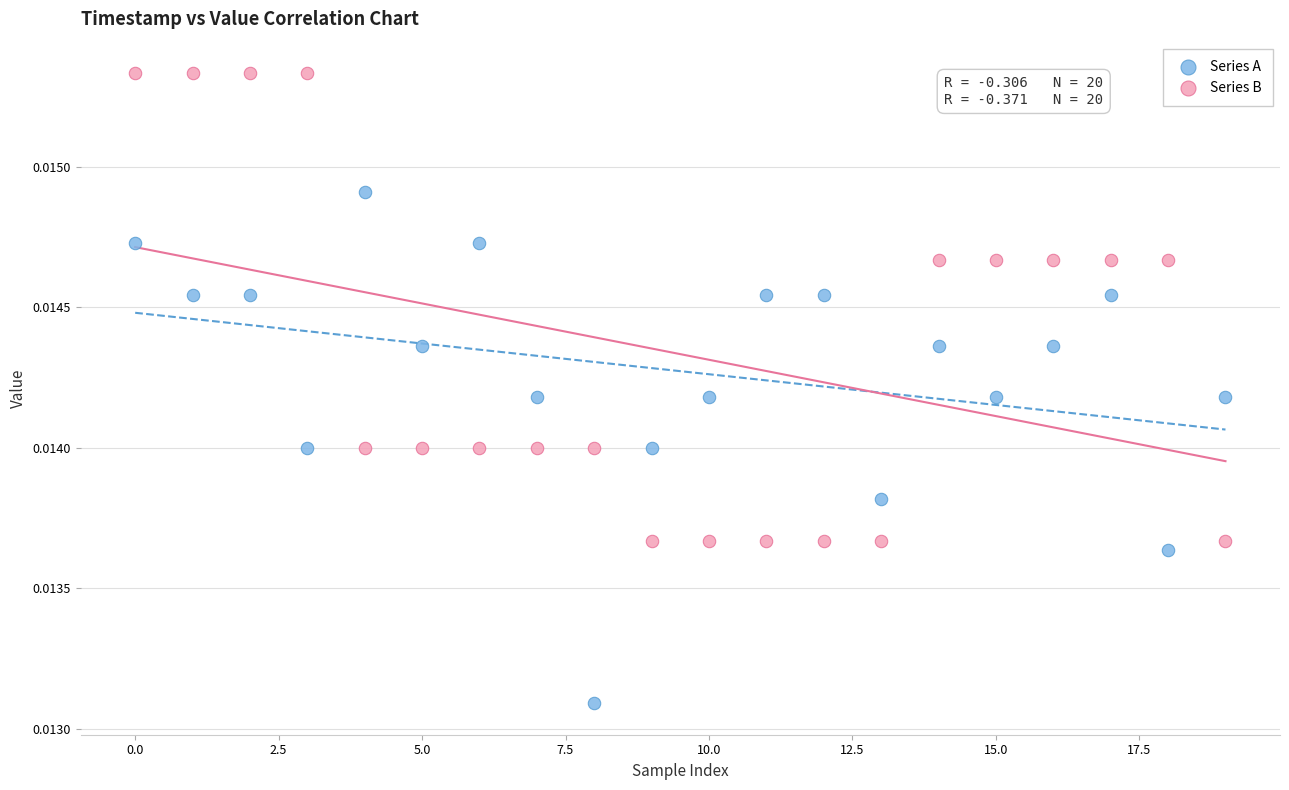

Which series reaches the minimum Y coordinate?

Series A